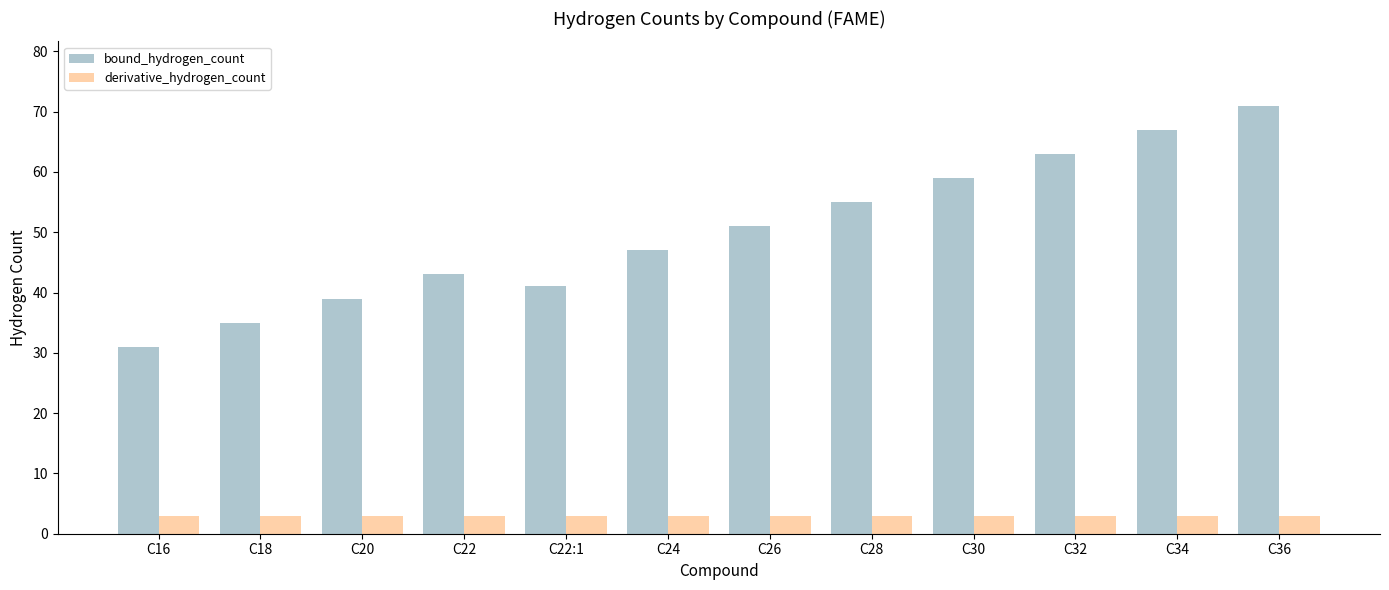

What is the label of the 11th bar from the left?

C34